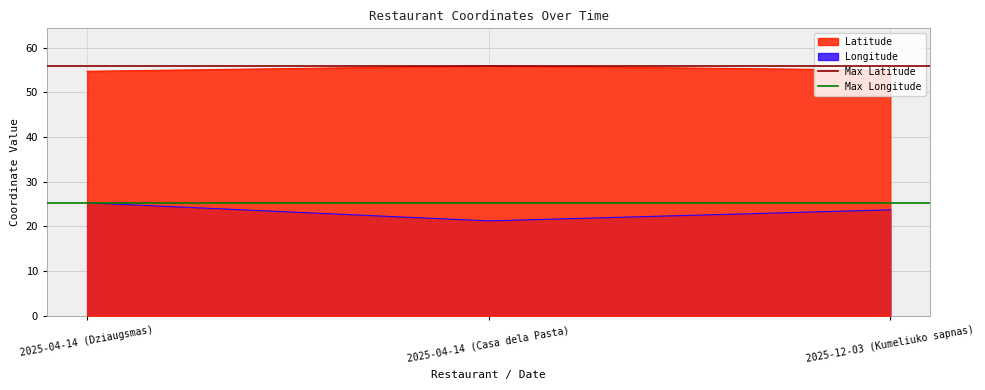

Is the value of Max Longitude at 2025-04-14 (Dziaugsmas) greater than the value of Max Latitude at 2025-04-14 (Casa dela Pasta)?

No